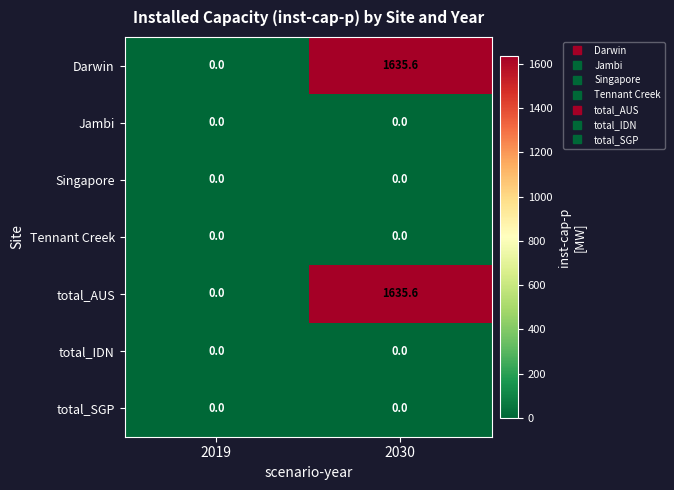

True or false: Singapore has a value of 0.0 at 2019.

True